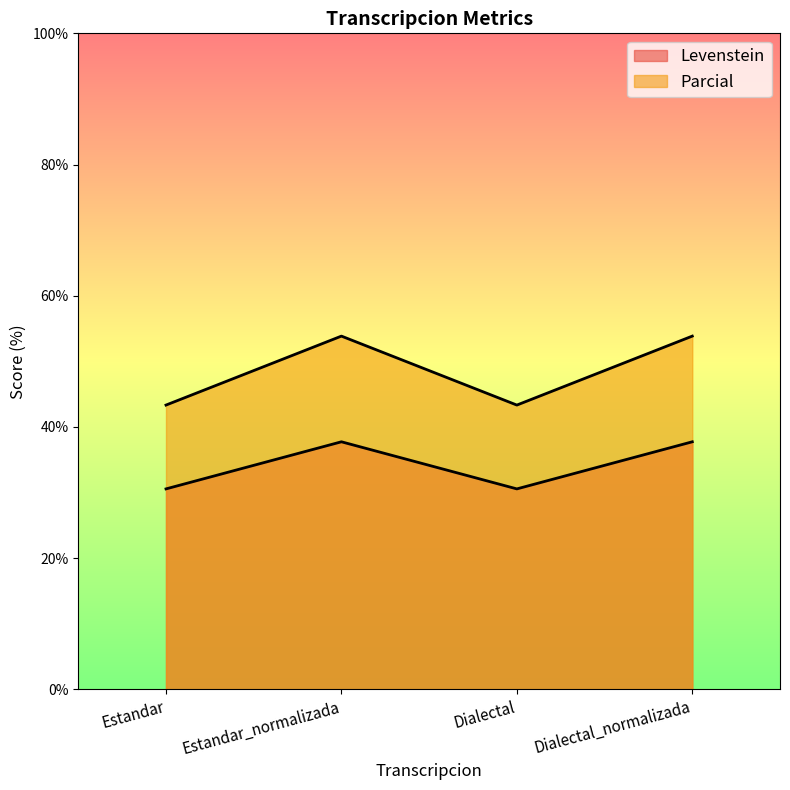

Rank the series by their maximum value, from lowest to highest.

Levenstein, Parcial